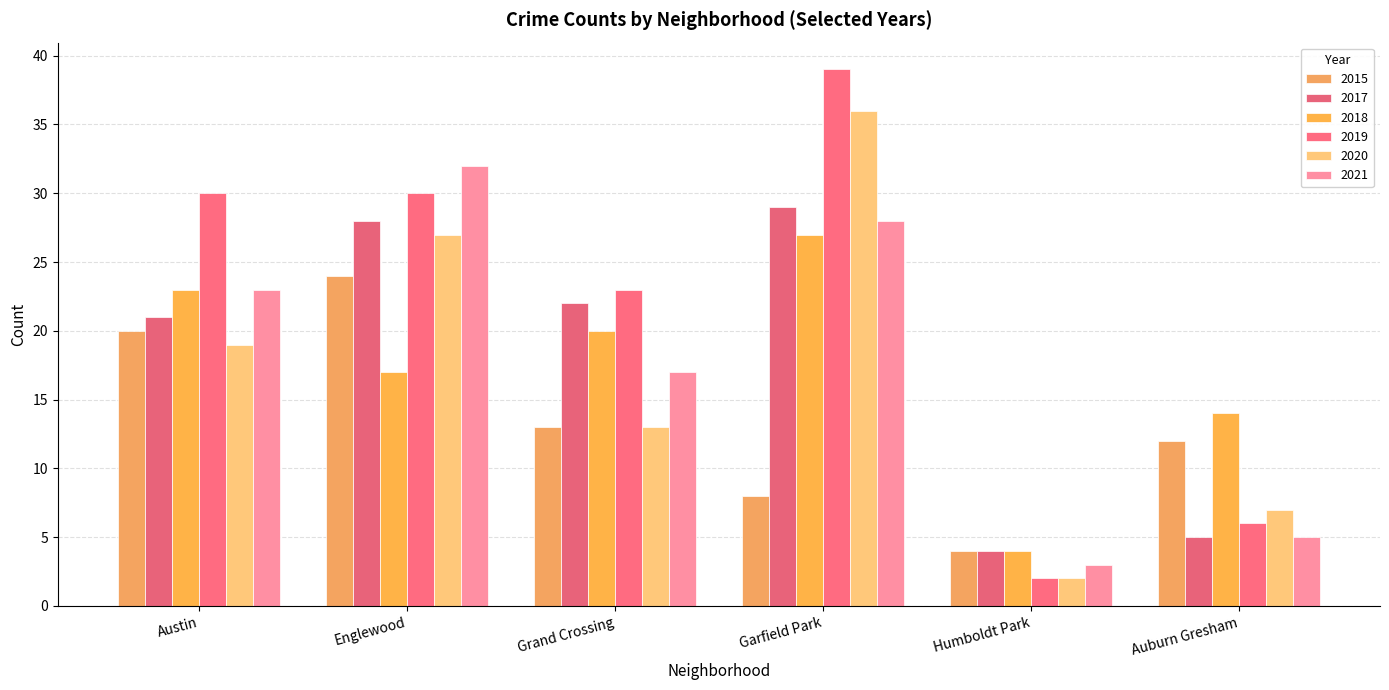

Where is 2021 nearest to the value 17?

Grand Crossing